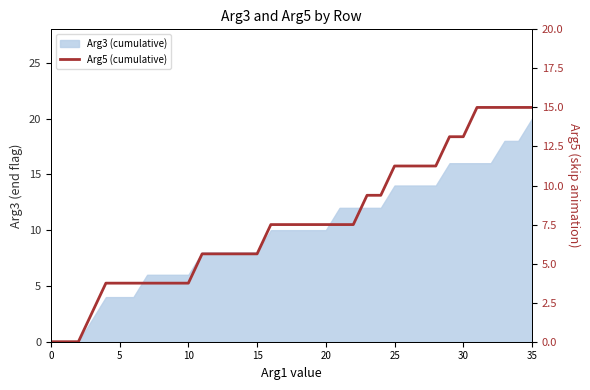

What is the label of the 19th point from the left?

18